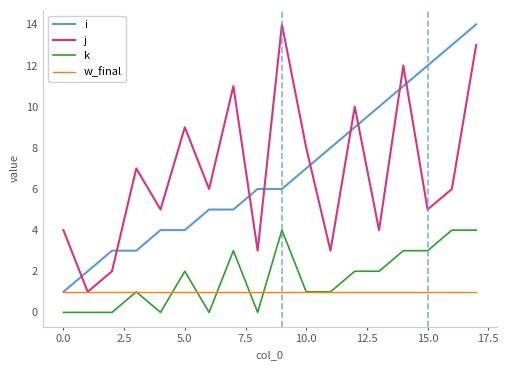

What is the greatest value displayed?

14